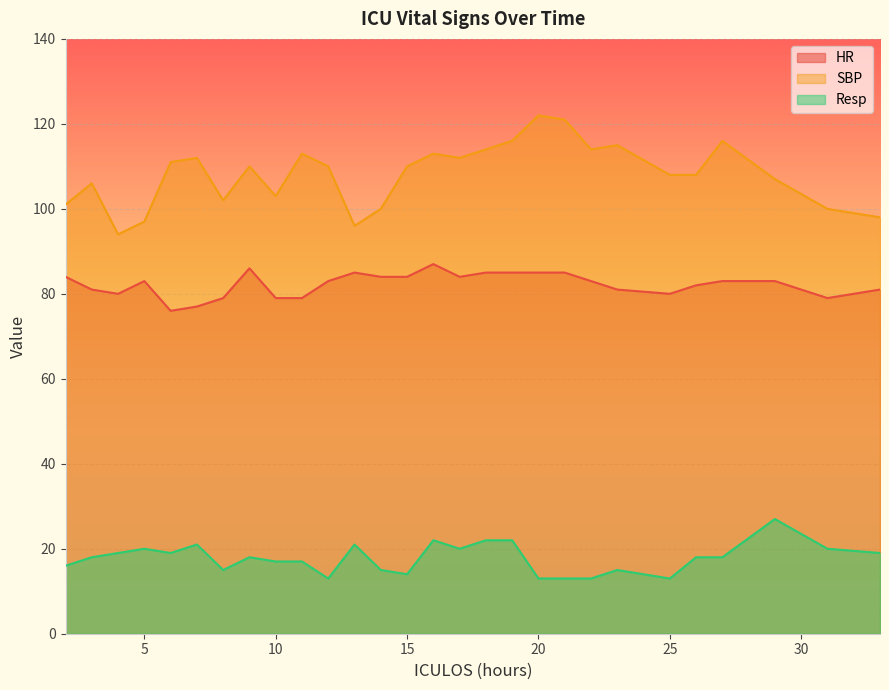

How many lines are shown in the chart?

3